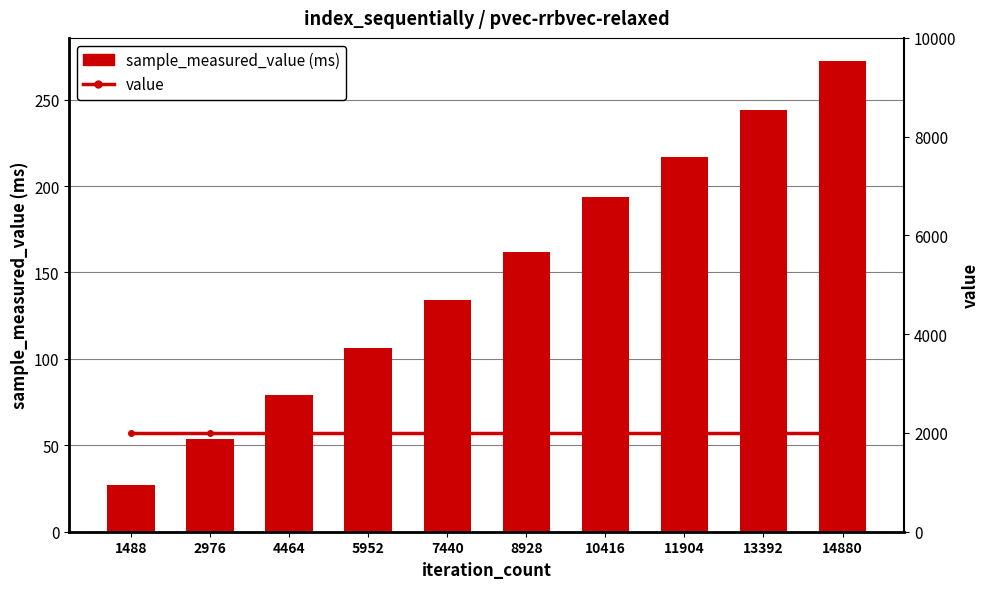

Which series has the largest total across all categories?

value